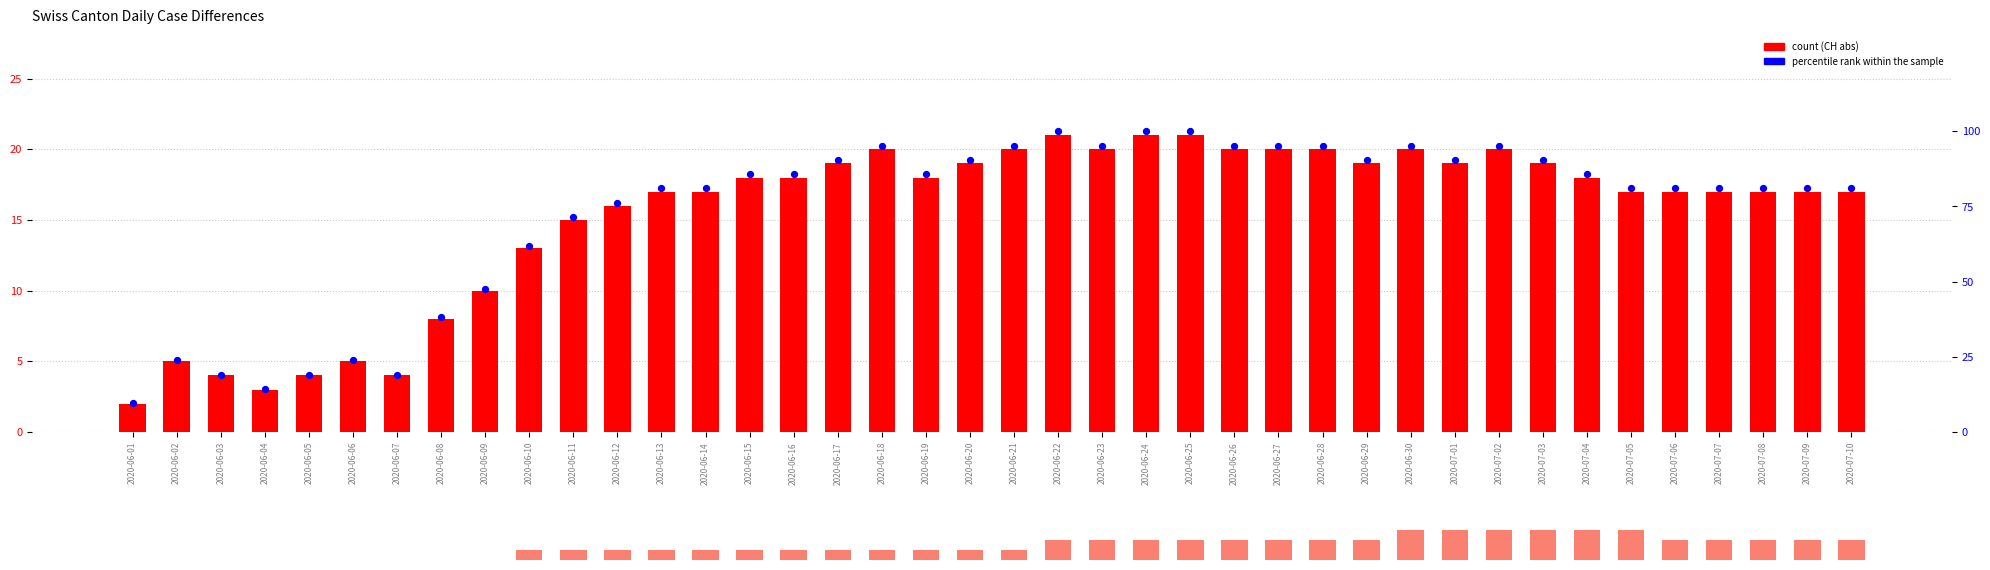

Which series contains the lowest Y value?

CH